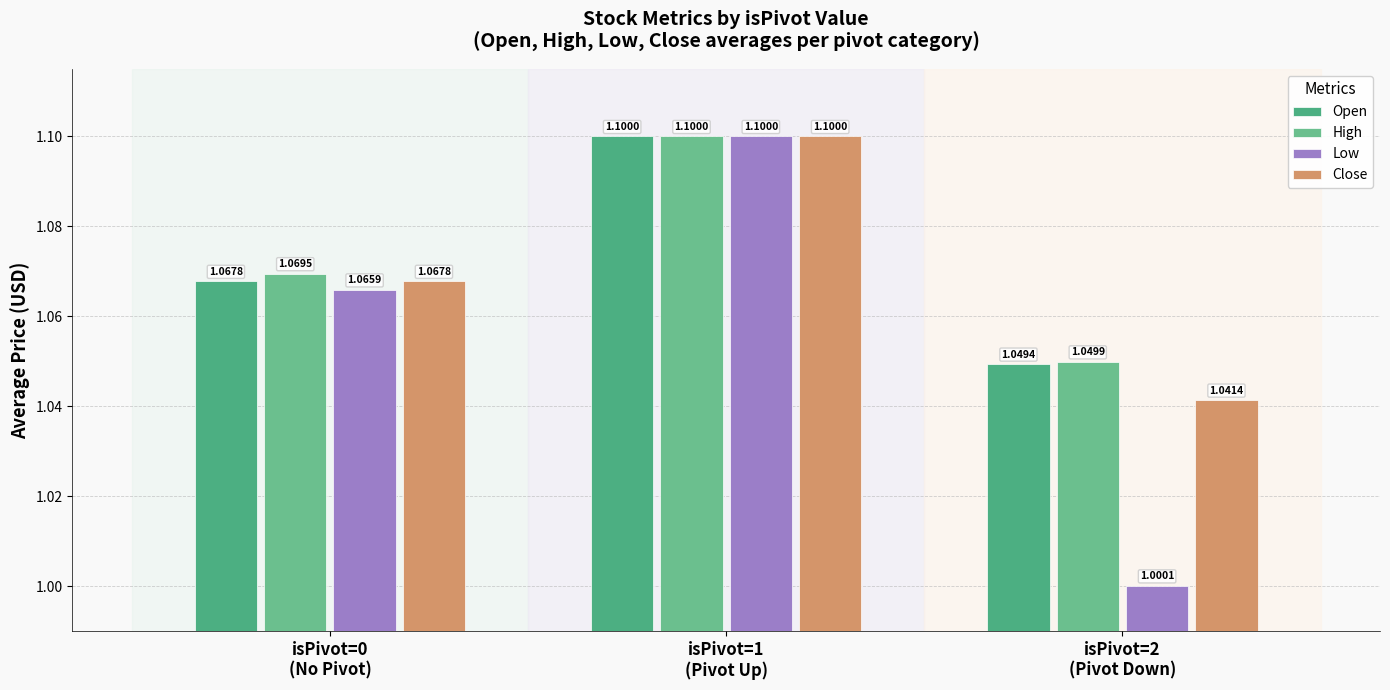

What is the average value of the Close series?

1.1